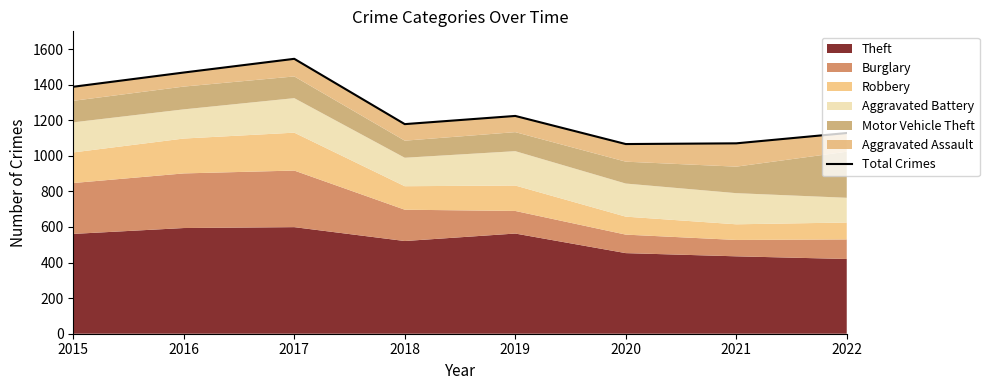

Approximately how many times larger is the value at 2018 compared to 2021?

1.1